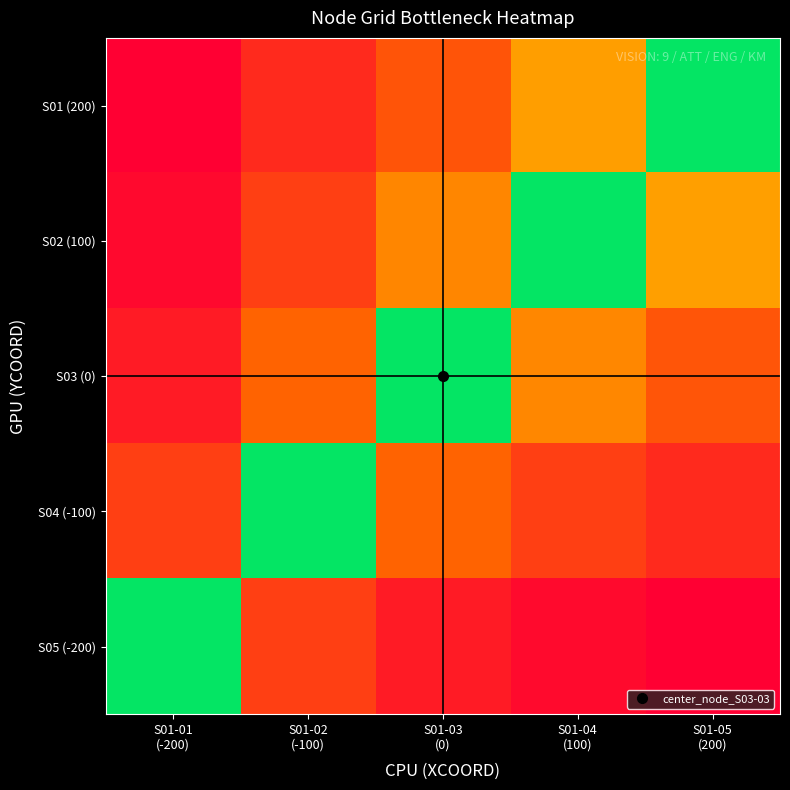

At which category does the chart reach its peak across all series?

S01-01
(-200)